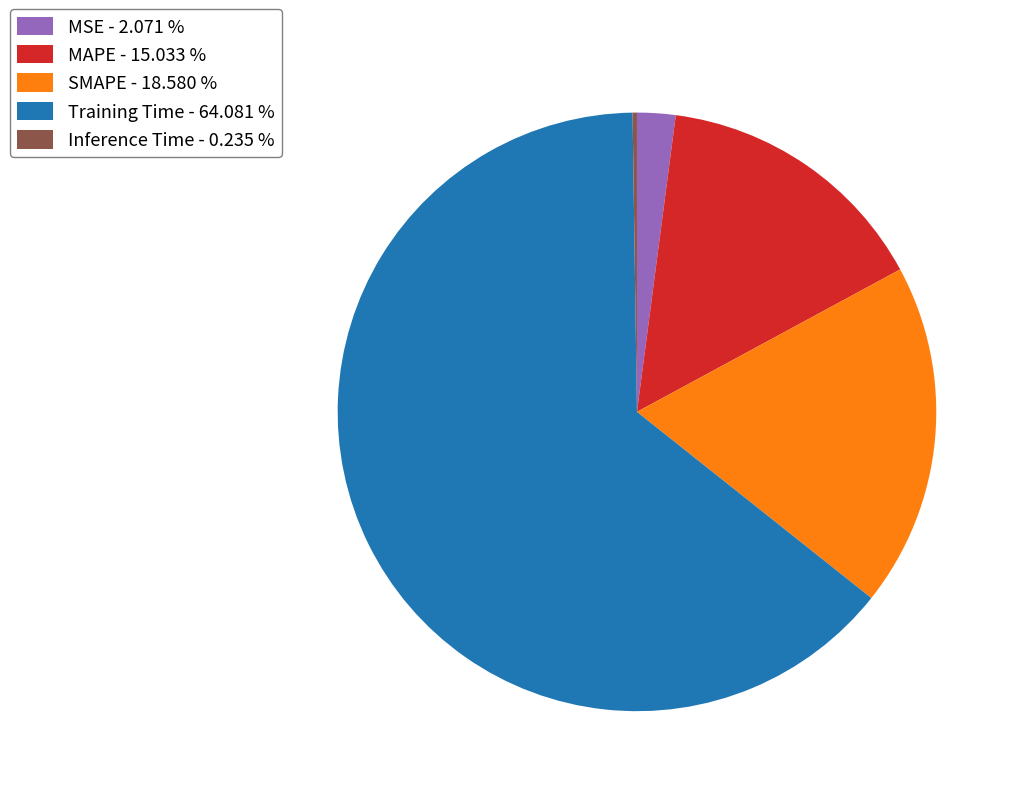

Does MSE - 2.071 % represent more than half of the total?

No